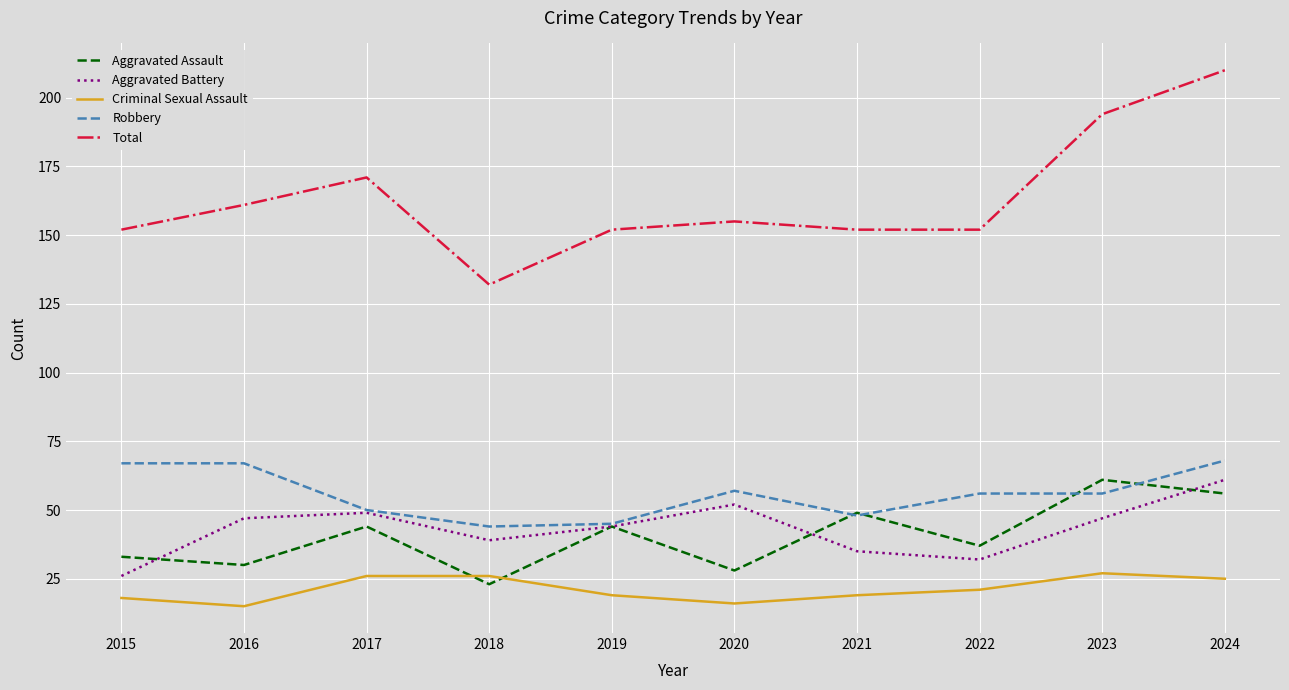

What is the minimum value for Robbery?

44